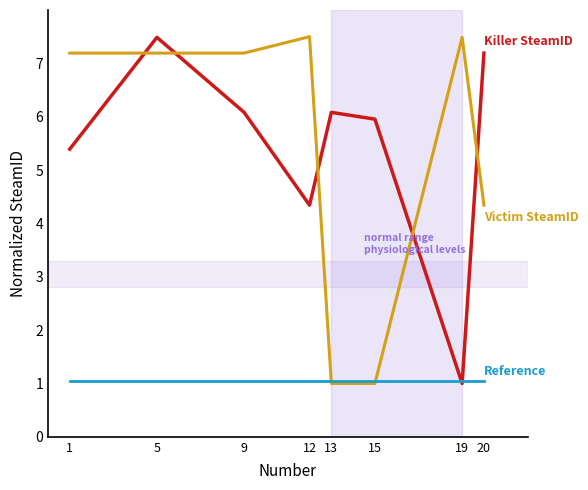

What is the spread (max minus min) of values at 13?

5.1